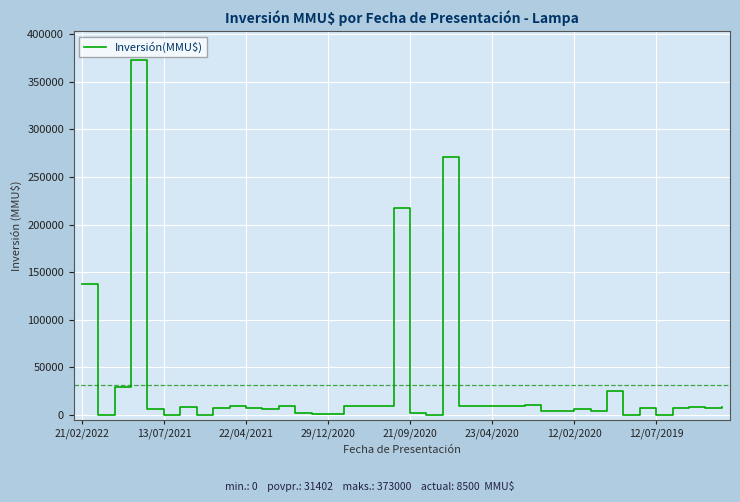

What is the difference between the second highest and second lowest values?

270995